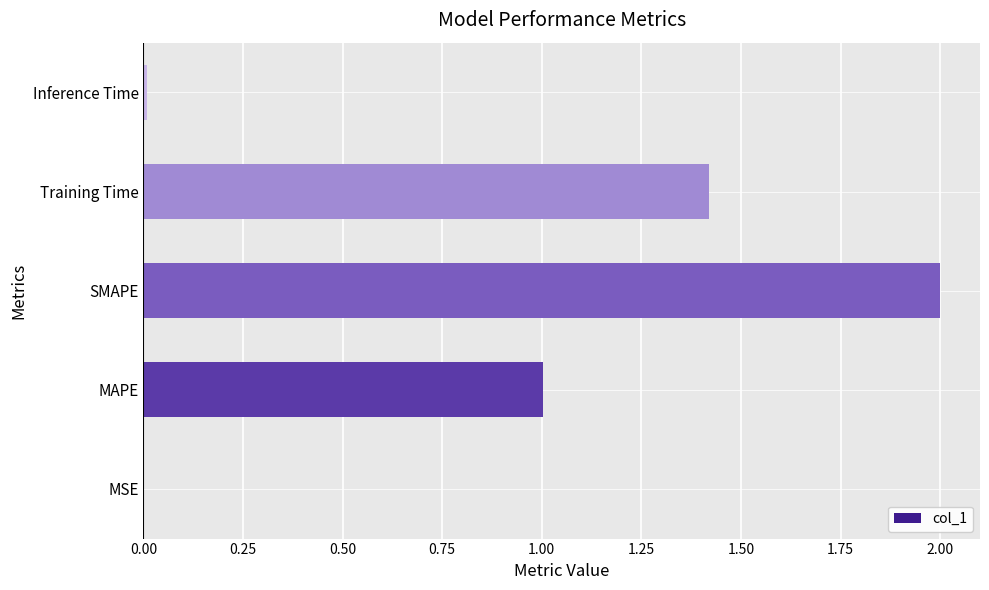

What is the sum of all values?

4.4